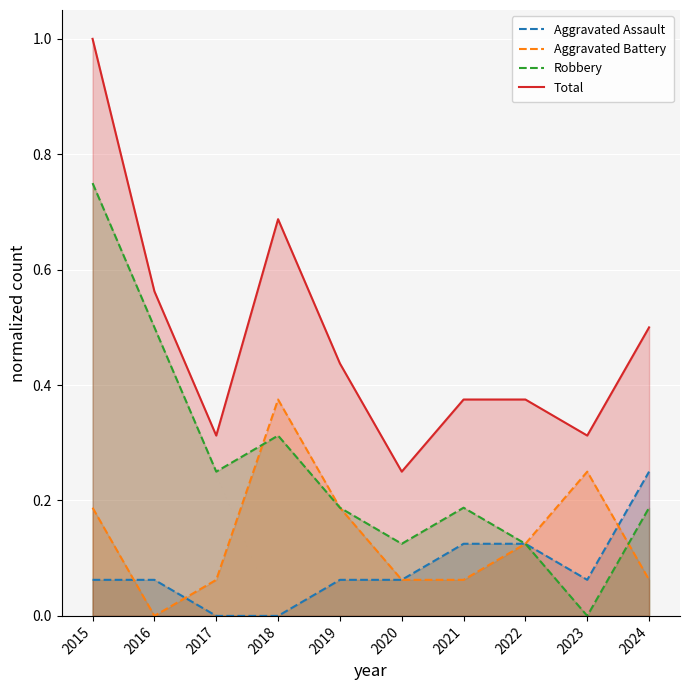

In Aggravated Battery, how many points are lower than both neighbors (excluding endpoints)?

1